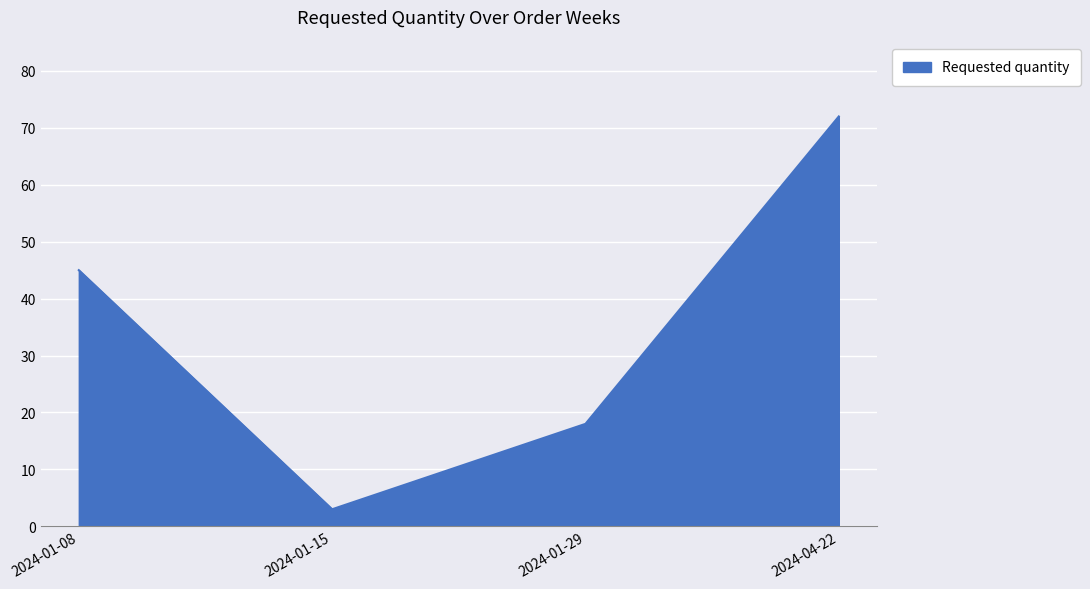

Which label corresponds to the largest value in the chart?

2024-04-22